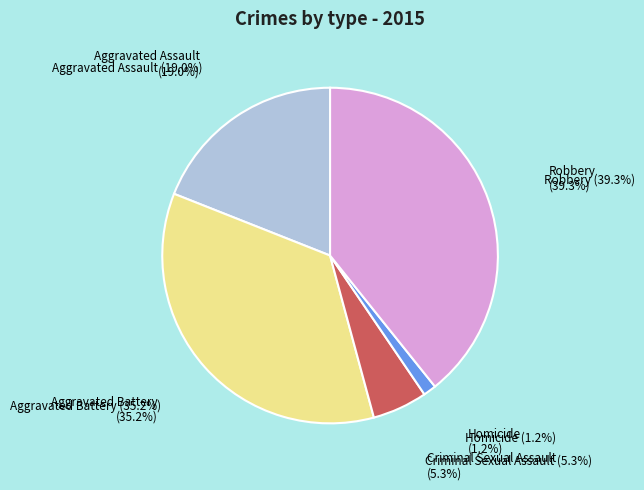

How much of the chart is everything except Aggravated Assault?

81.0%